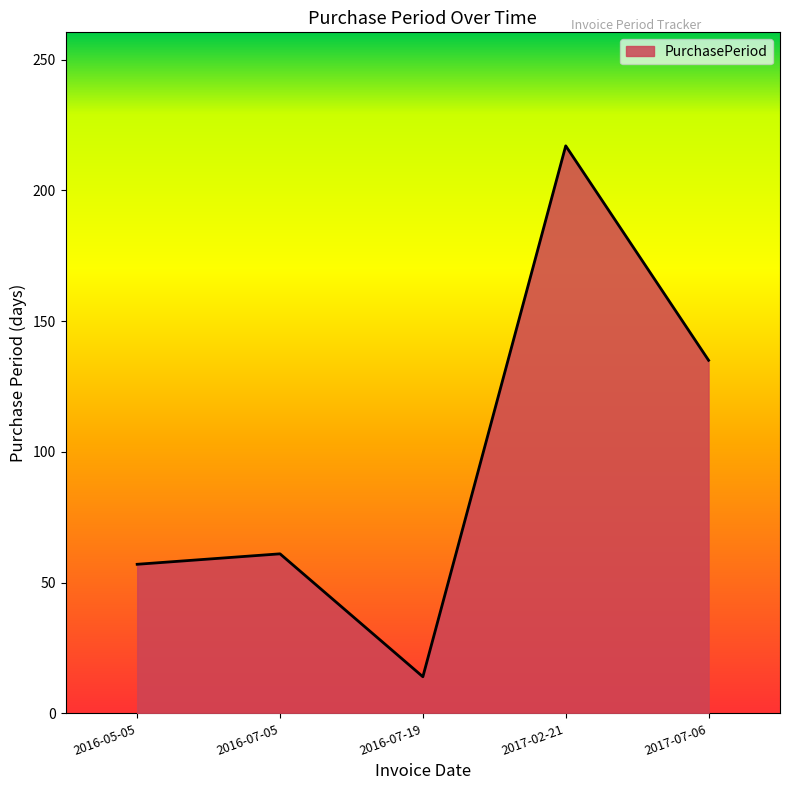

Reading left to right, extract all data points from this chart.

57	61	14	217	135